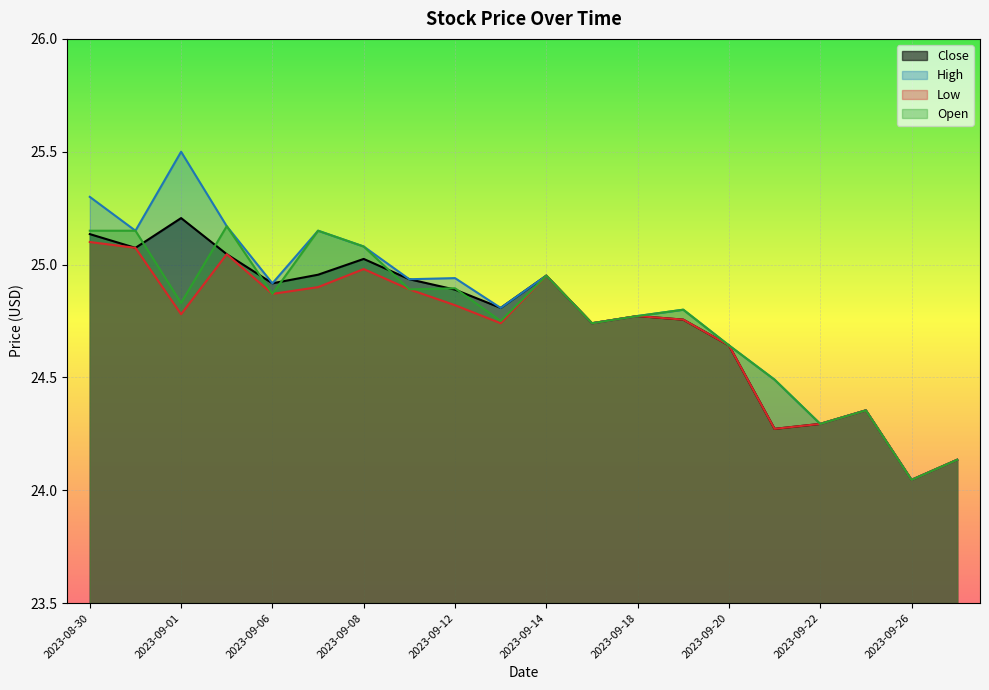

True or false: Open and Close intersect in this chart.

True